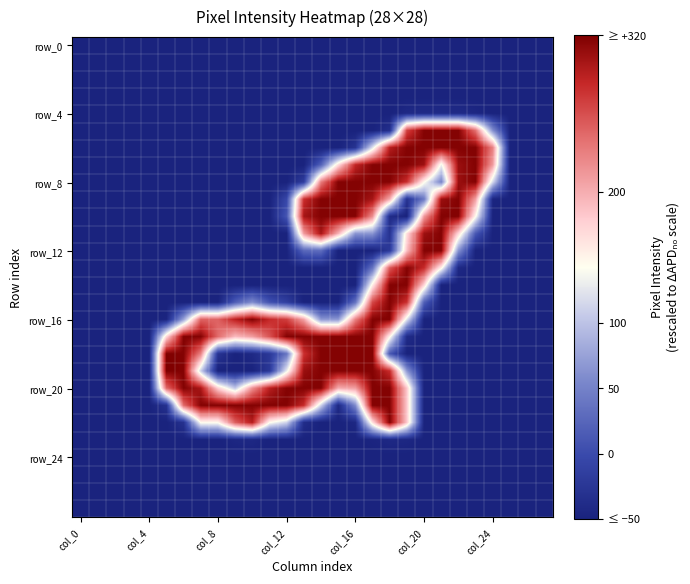

What is the greatest value displayed?

320.0